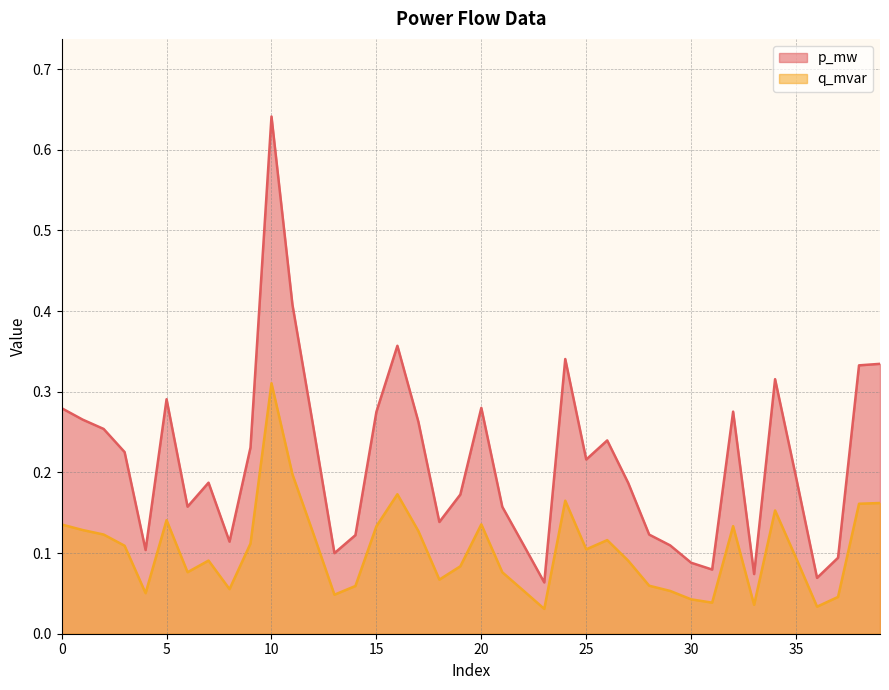

Which series changed the most between 4 and 16?

p_mw